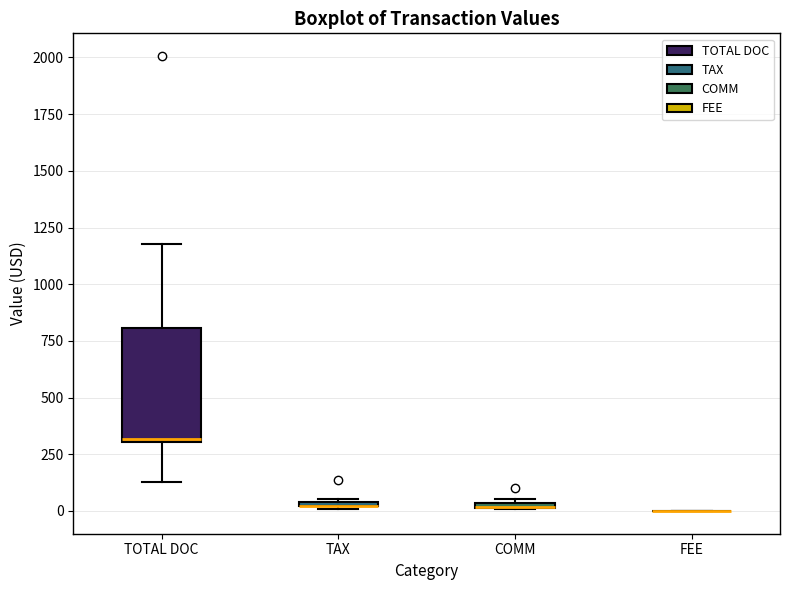

Where does the upper whisker of the box for TOTAL DOC end on the y-axis? The values are not printed on the chart, so give them approximately, as read against the axis.

1200